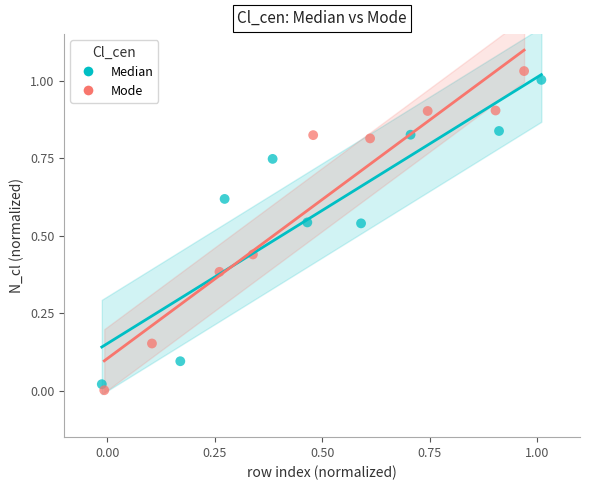

What are all the series names shown in the legend?

Median, Mode